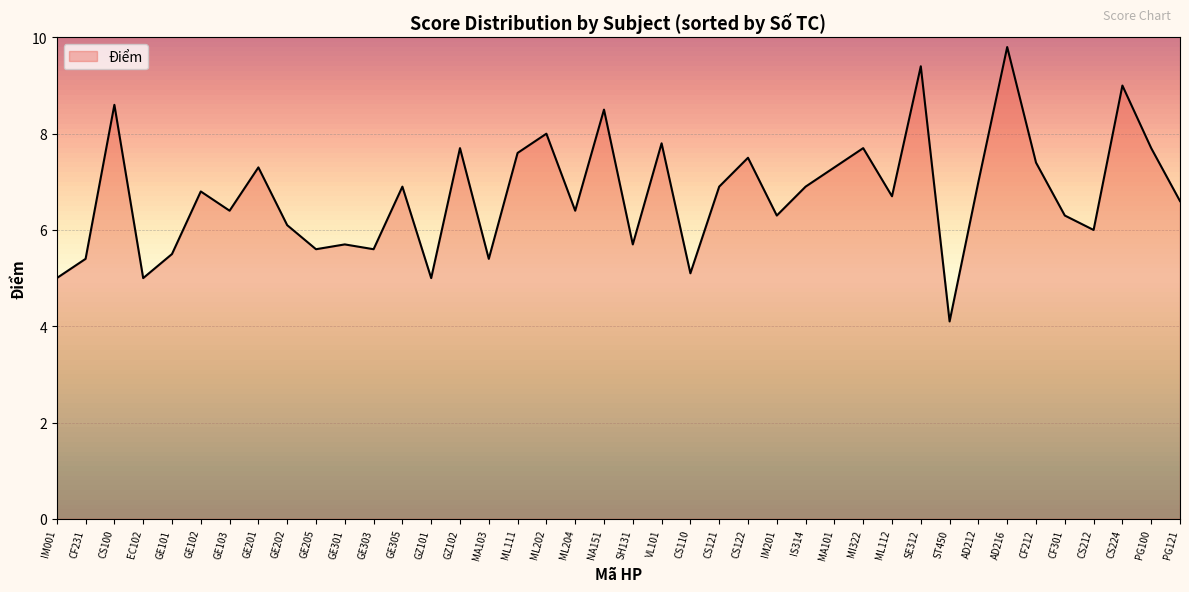

Which label corresponds to the largest value in the chart?

AD216